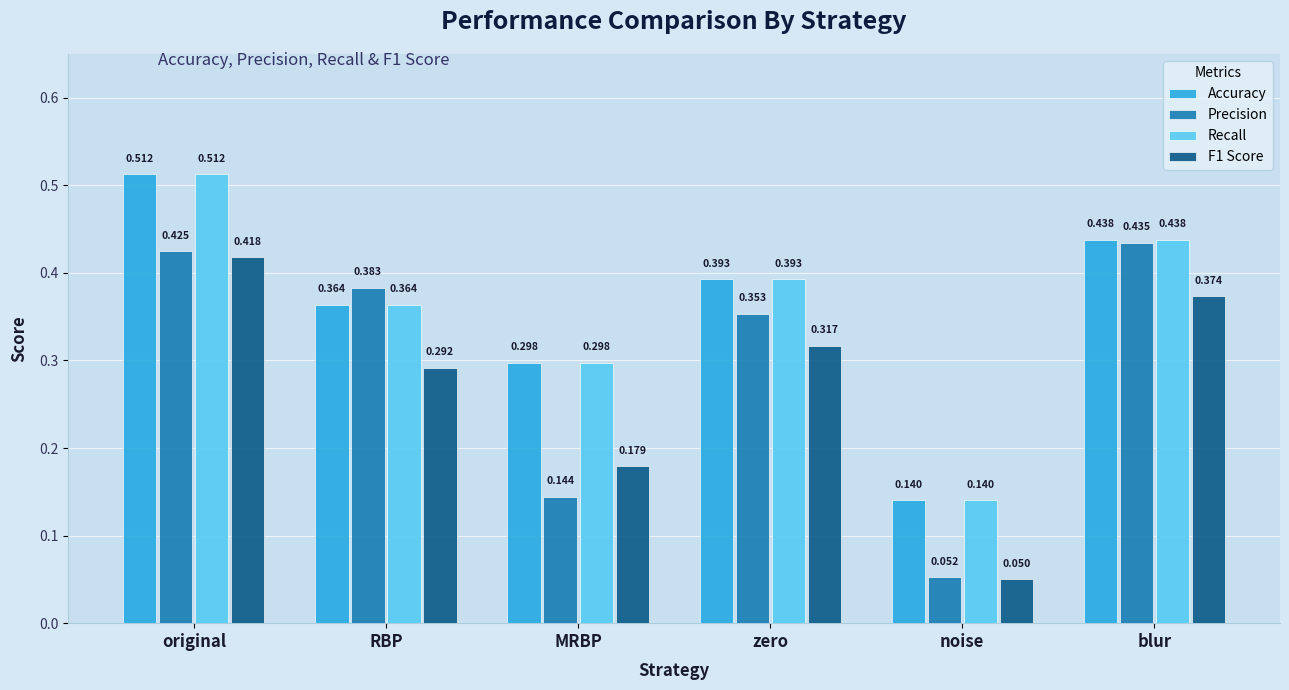

Is the value of Precision at blur greater than the value of Accuracy at zero?

Yes